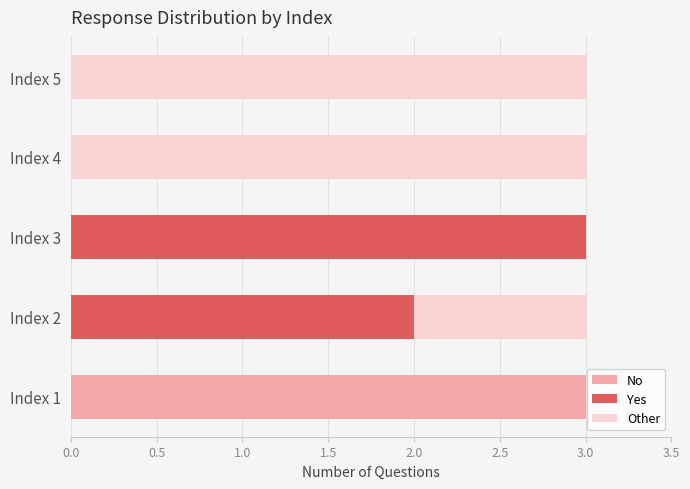

What is the total value across all series at Index 4?

3